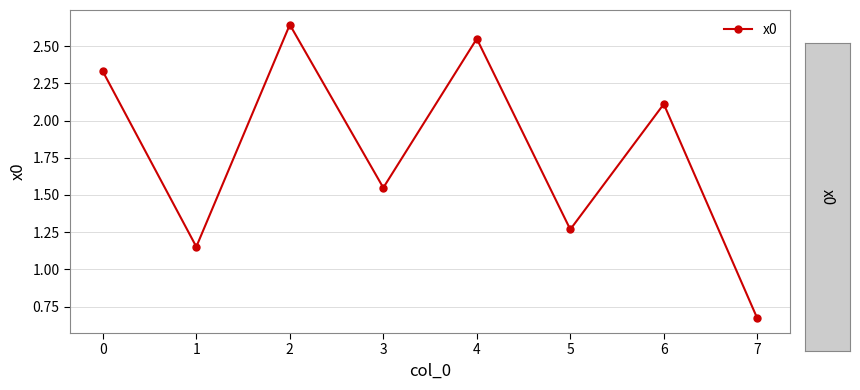

Does the chart have visible grid lines?

Yes